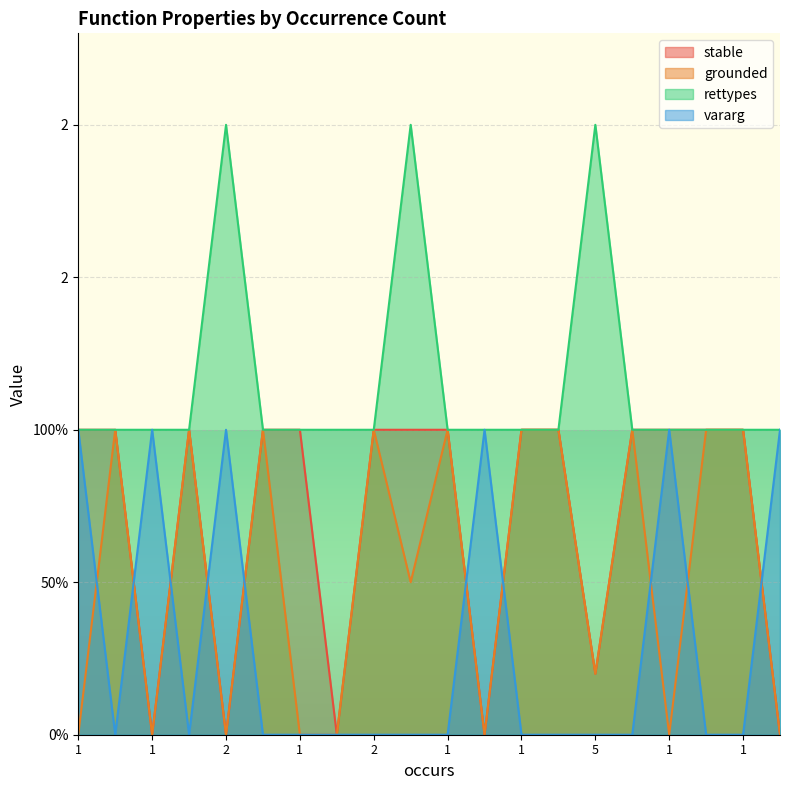

What are all the series names shown in the legend?

stable, grounded, rettypes, vararg